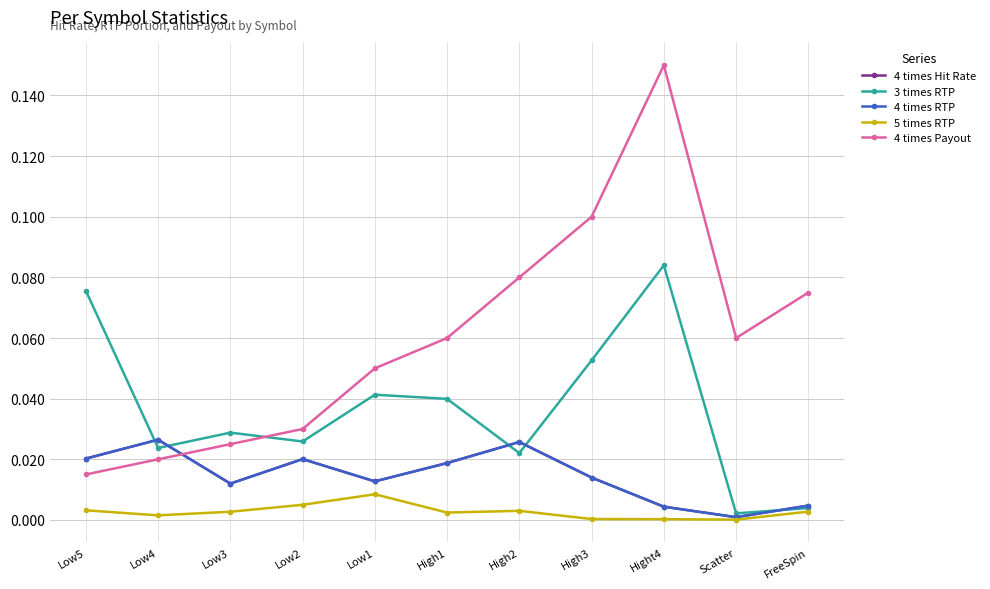

Is this an area chart (filled region under the line)?

No